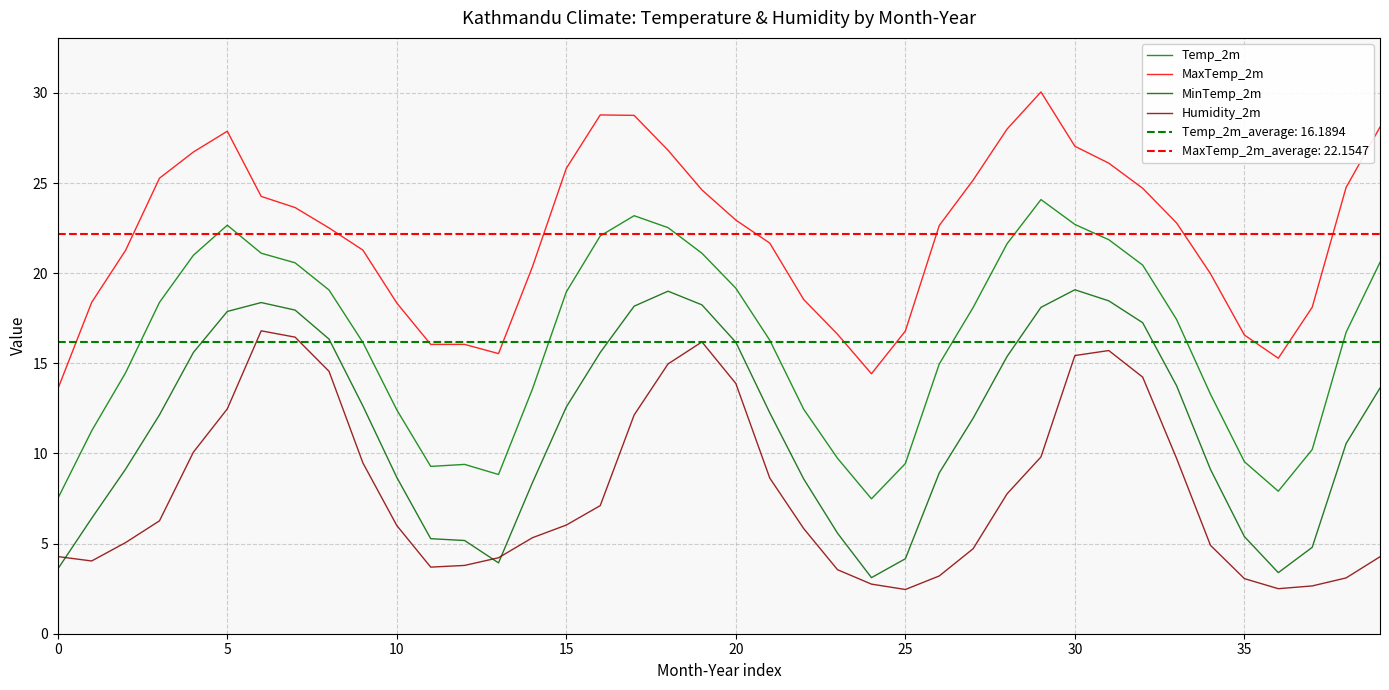

At which label does MinTemp_2m reach its minimum?

24